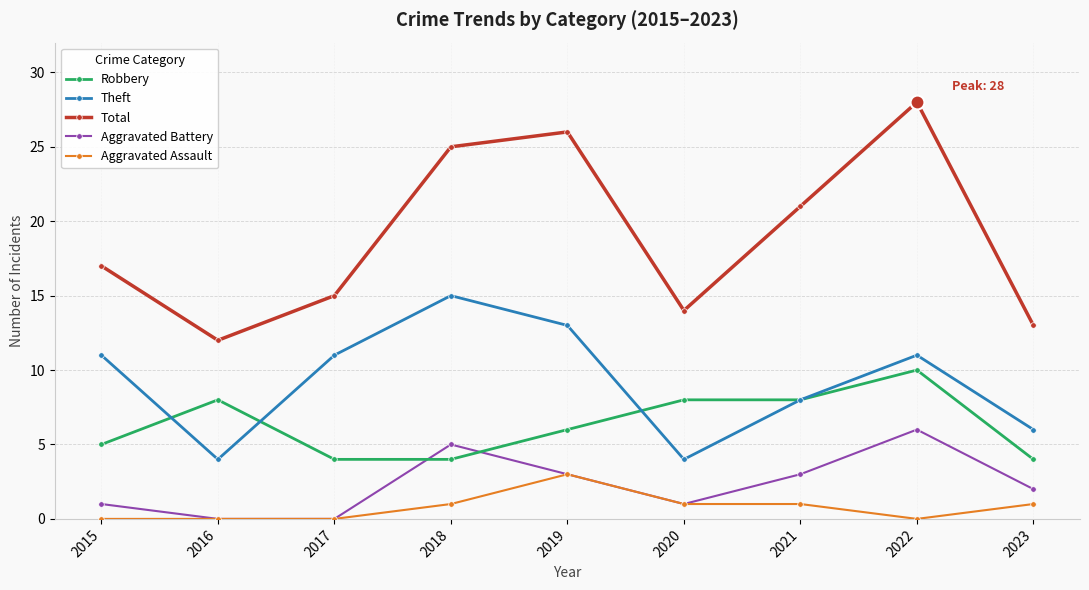

What is the value of the Theft point at the 6th from the left?

4